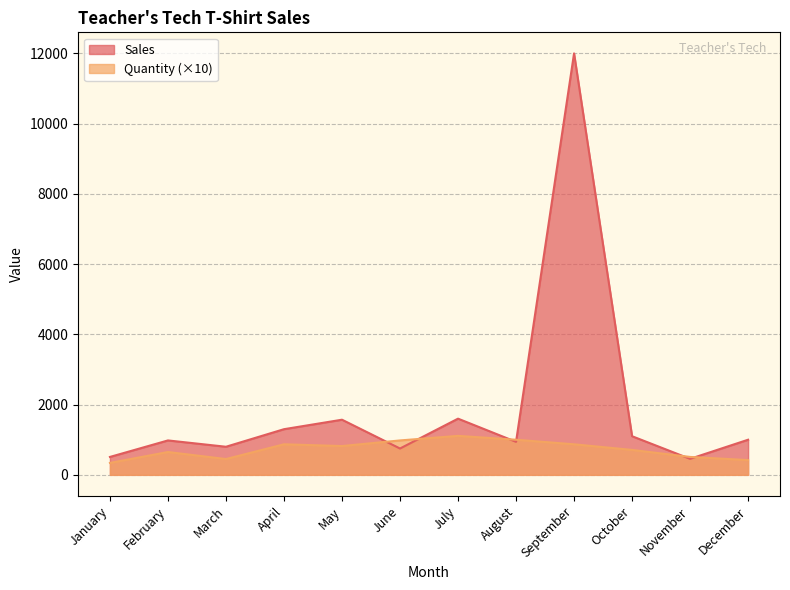

Reading left to right, extract all data points from this chart.

Sales: January=510	February=980	March=800	April=1300	May=1570	June=750	July=1600	August=940	September=12000	October=1100	November=456	December=1000
Quantity: January=340	February=650	March=450	April=870	May=820	June=980	July=1110	August=1000	September=870	October=710	November=510	December=420